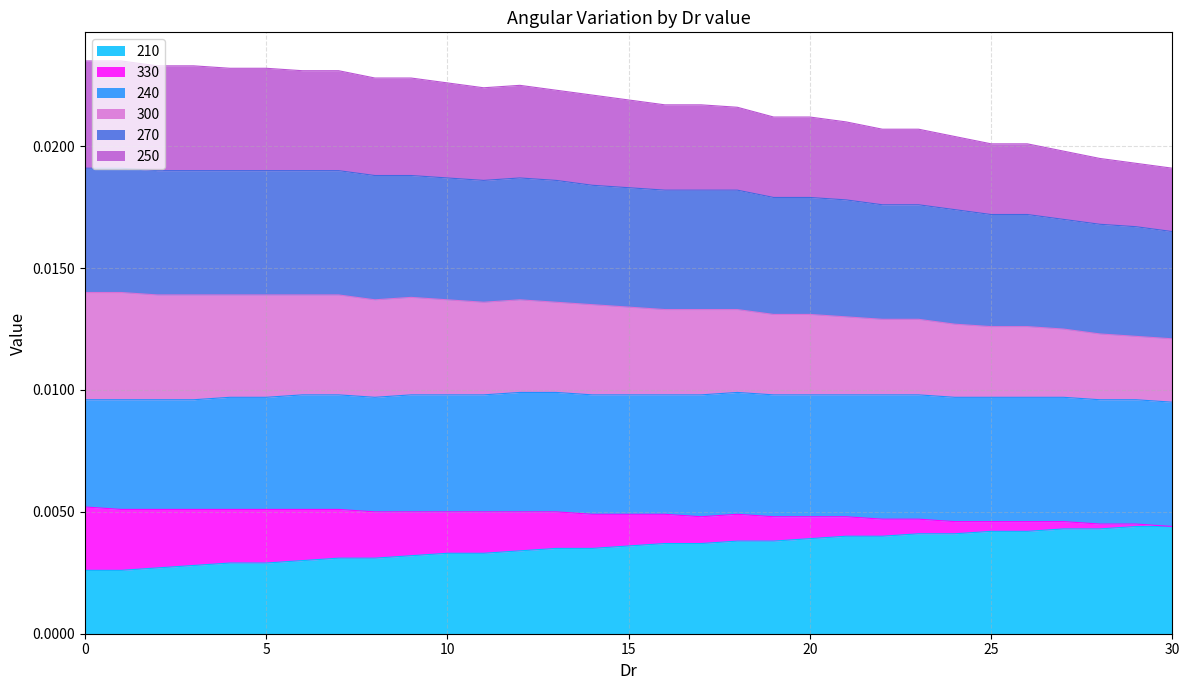

True or false: 300 has more than 1 interior local peaks.

True